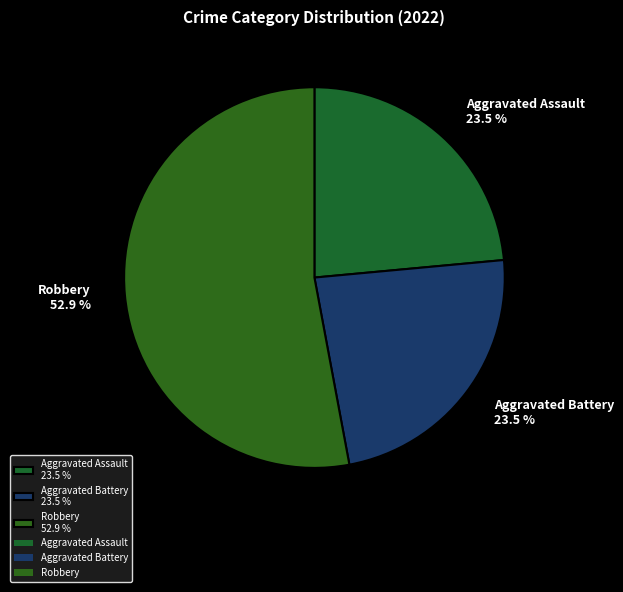

What is the total percentage of Robbery 52.9 % and Aggravated Assault 23.5 %?

76.5%